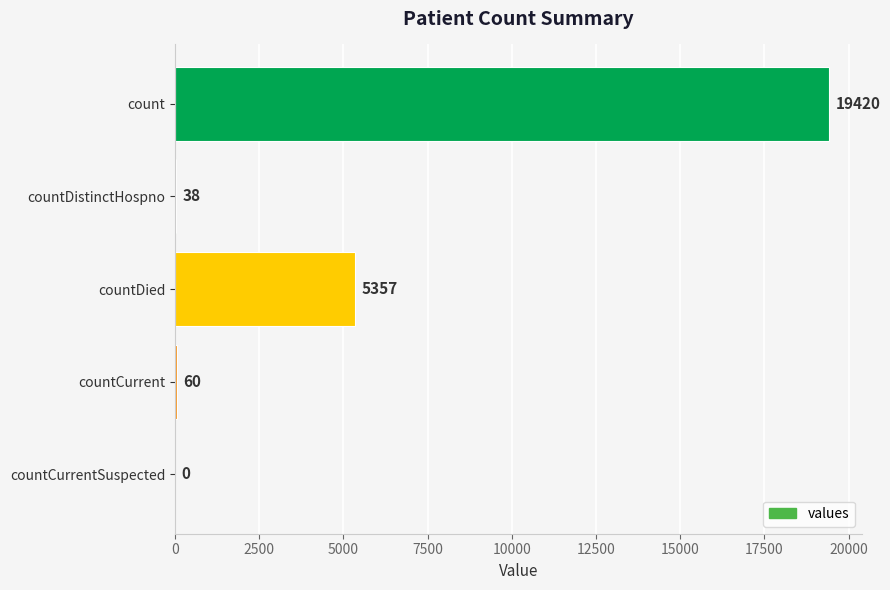

What is the greatest value displayed?

19420